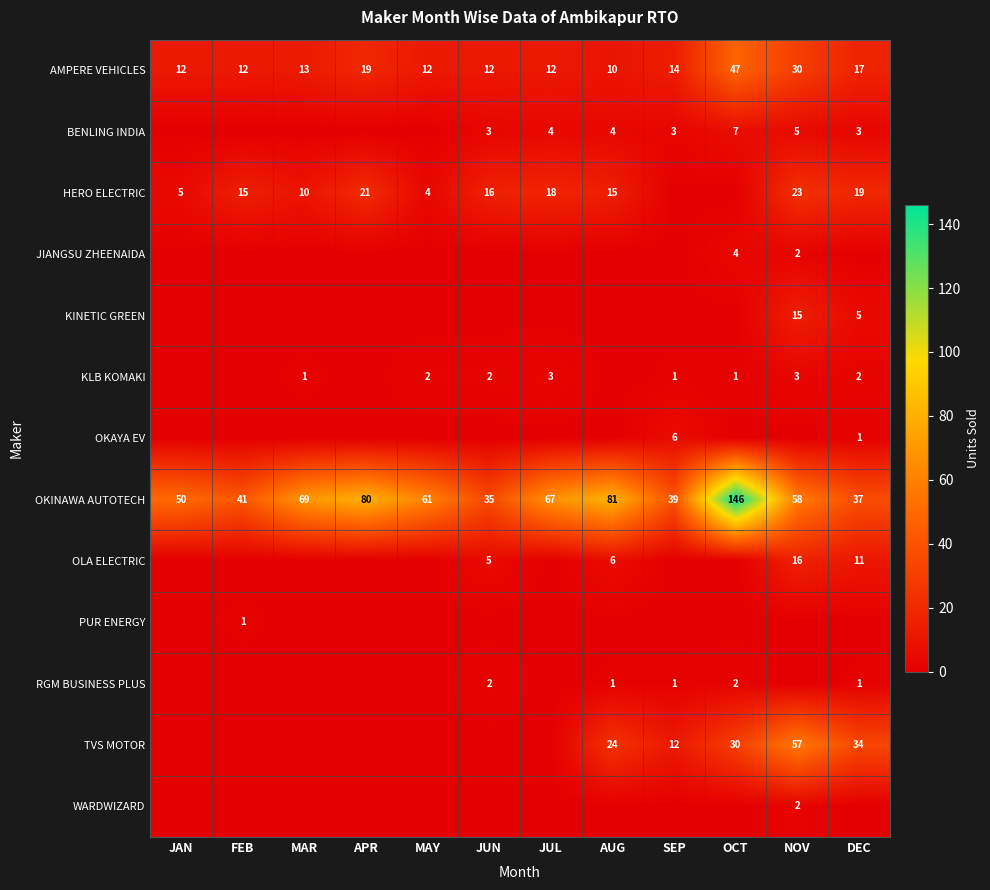

At which label does OKINAWA AUTOTECH reach its peak?

OCT